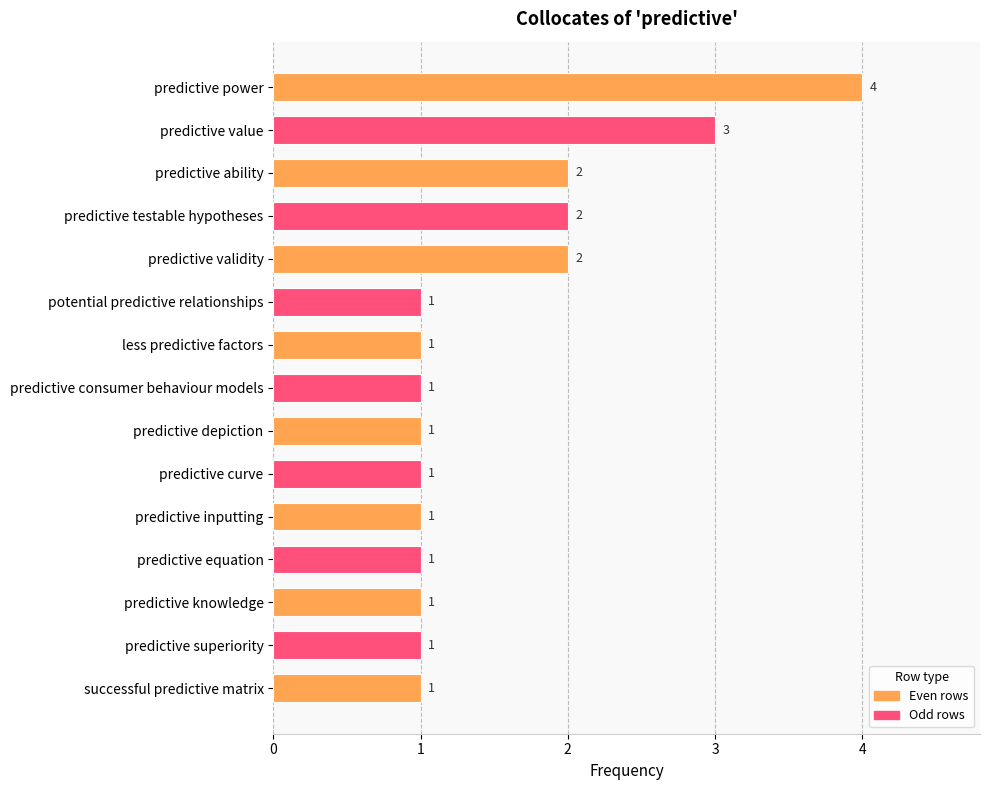

The chart shows a value of 4 at predictive value. True or false?

False